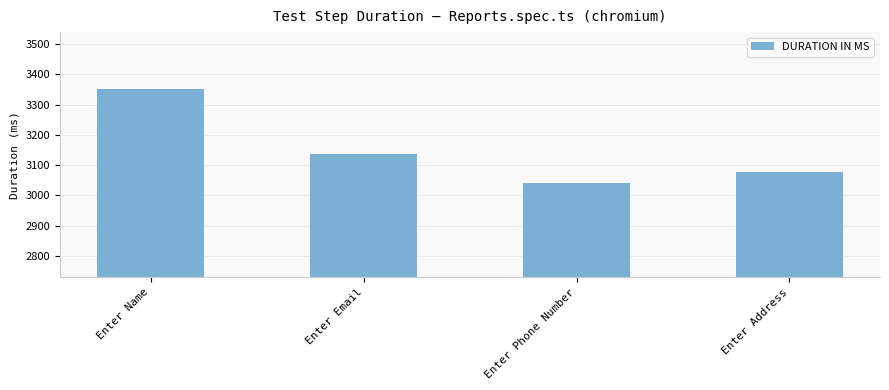

How many bars are there in total?

4